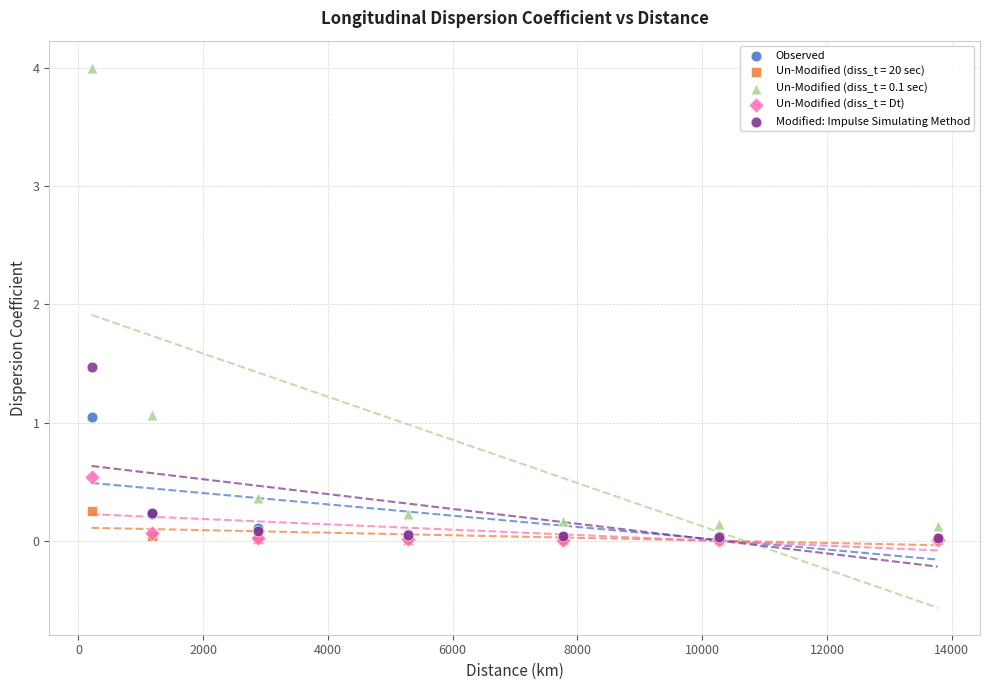

Across all series, what Y value is closest to 2?

1.5